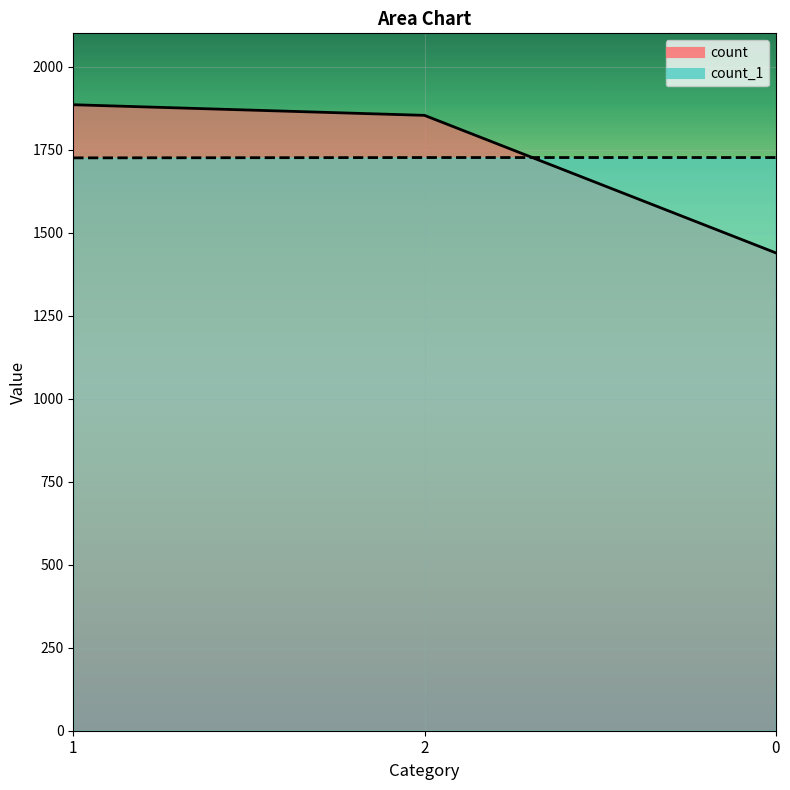

What is the label of the 3rd point from the right?

1